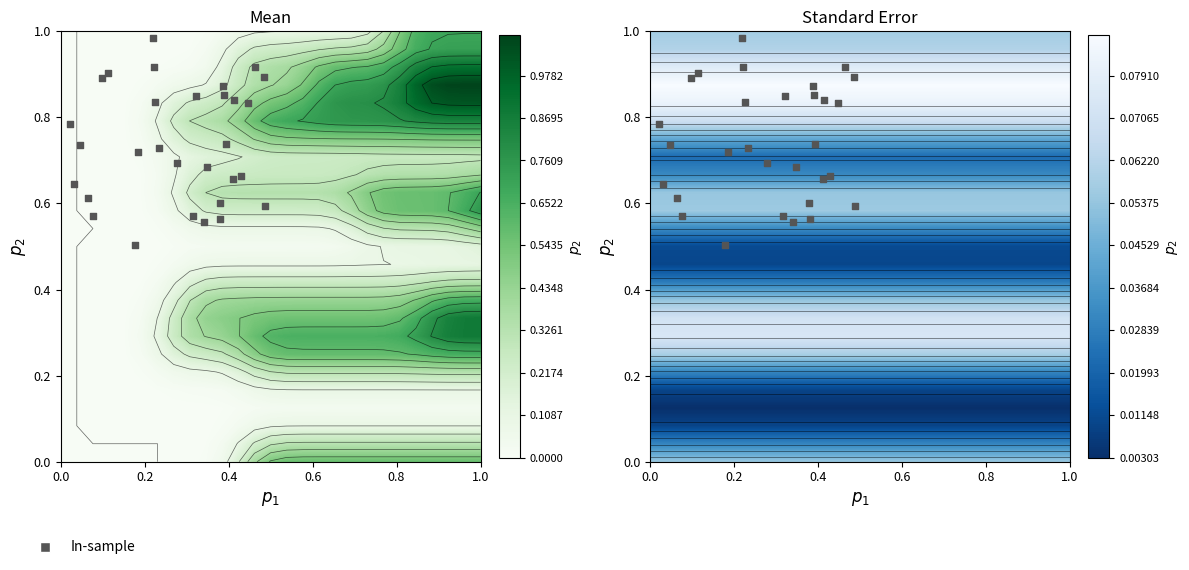

Count the number of data series in this chart.

1